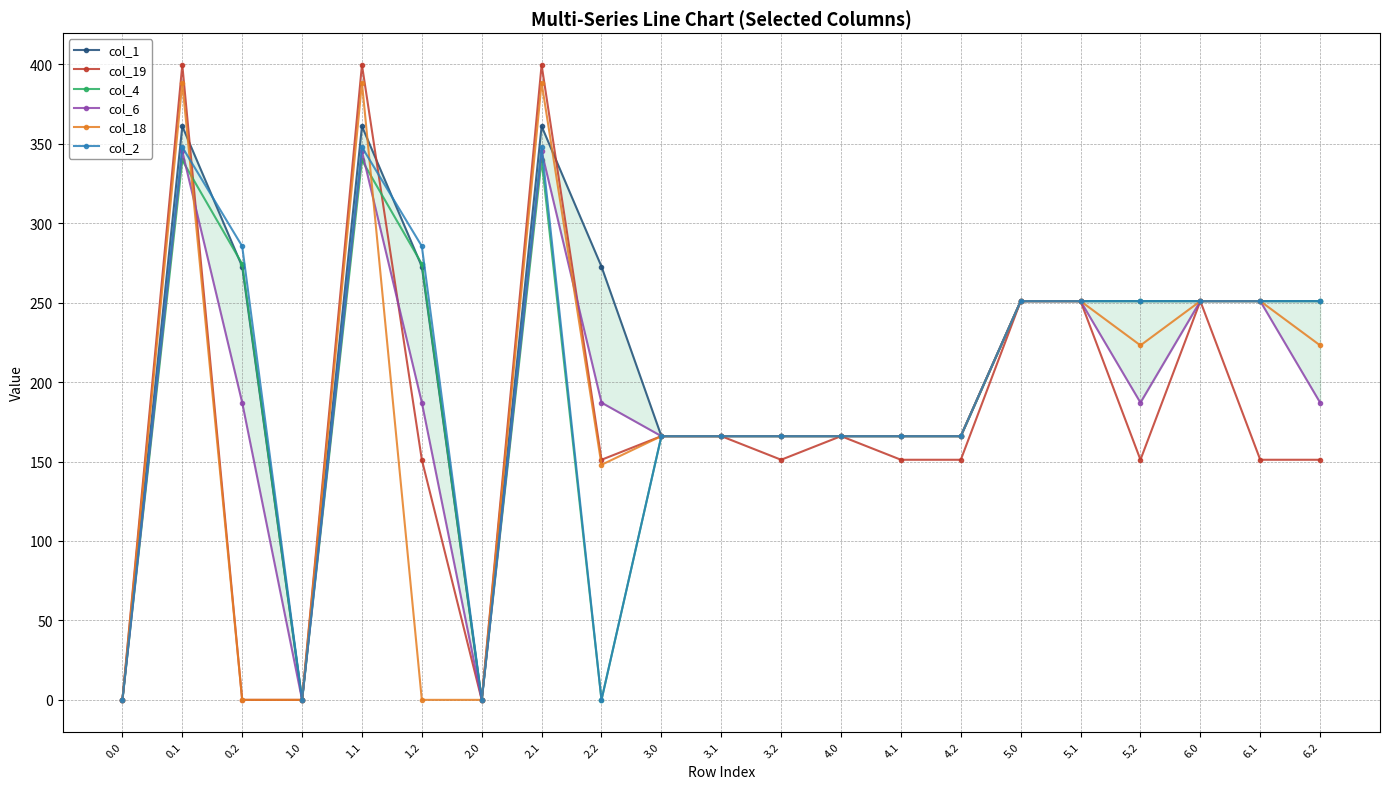

What is the label of the 10th point from the right?

3.2